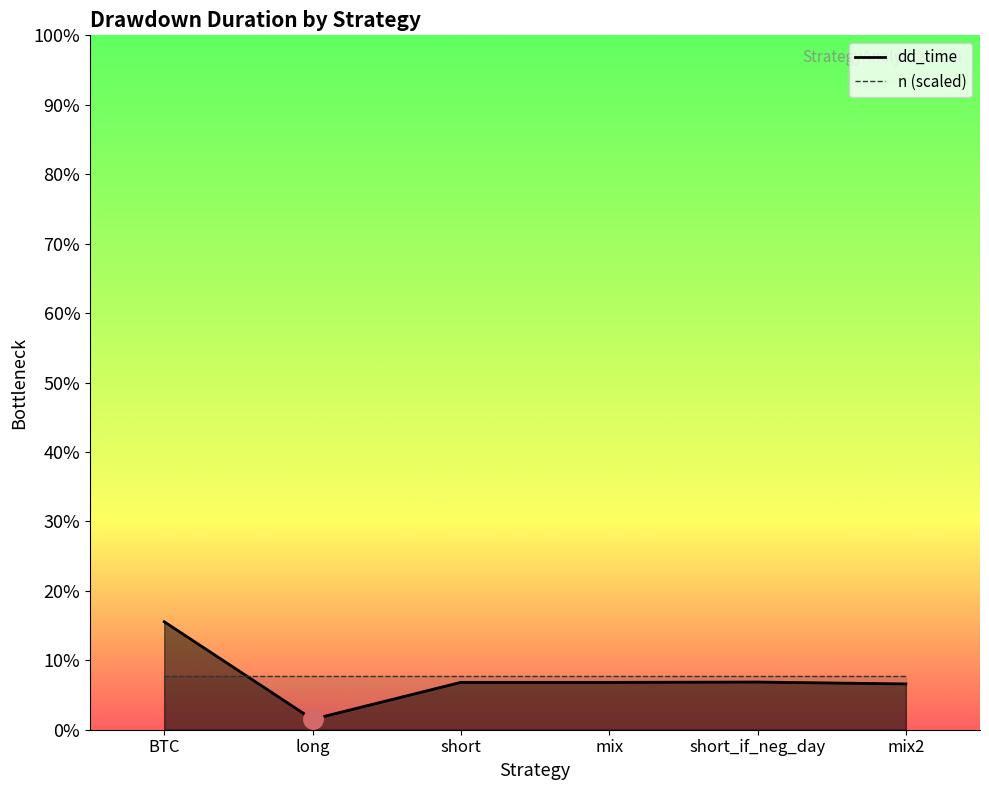

Rank the categories by value from highest to lowest.

BTC, short_if_neg_day, short, mix, mix2, long